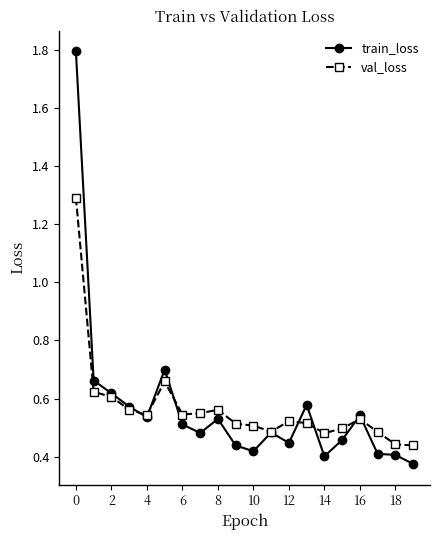

Count the val_loss values in the range 0 to 1.

19